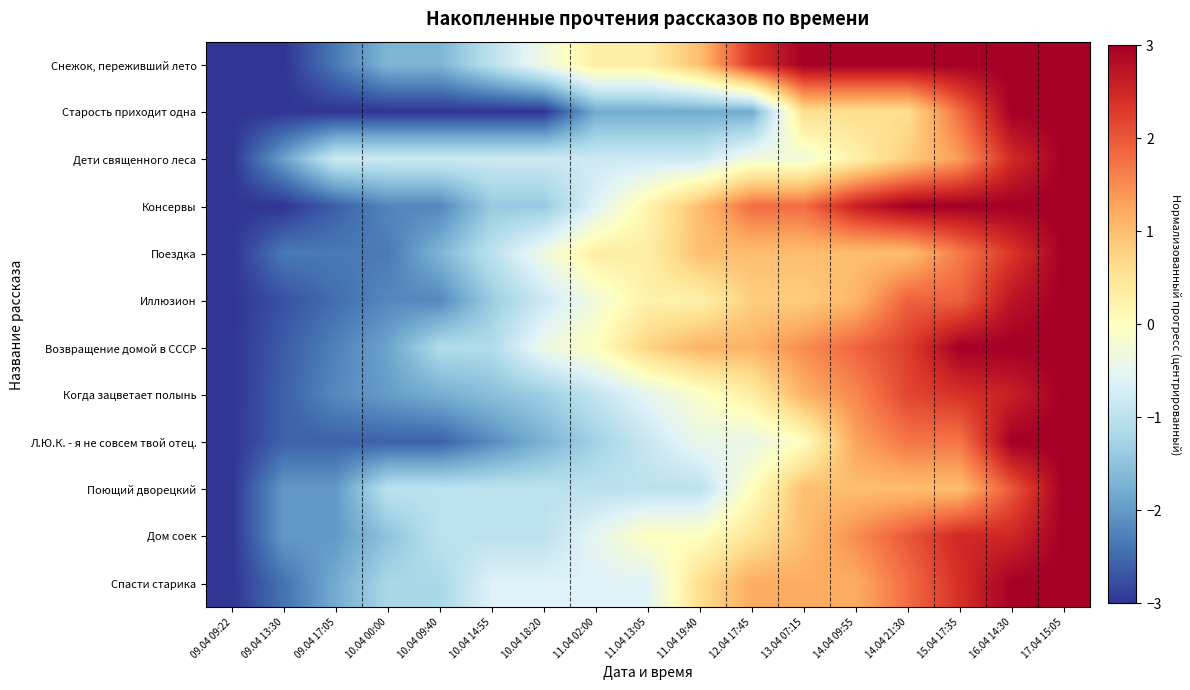

Count the number of data series in this chart.

12